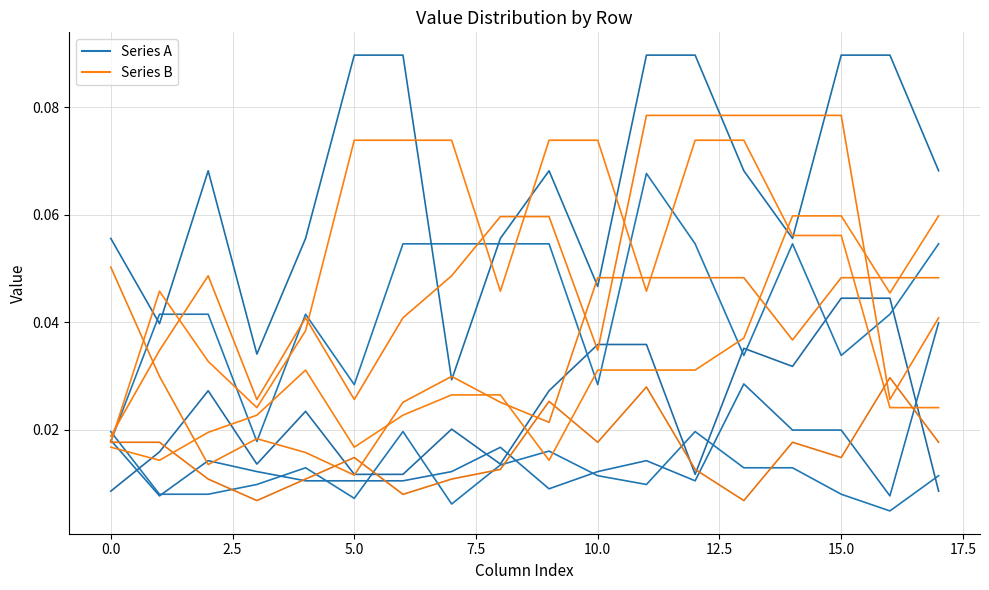

Rank the series by their average value, from lowest to highest.

Series A, Series B